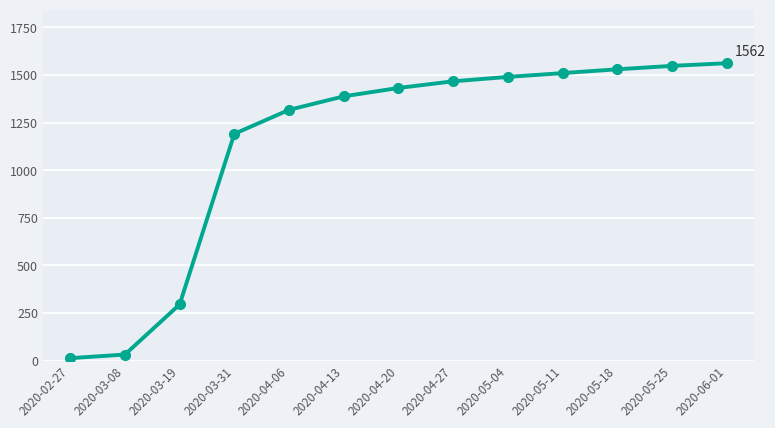

Where is the data nearest to the value 787?

2020-03-31